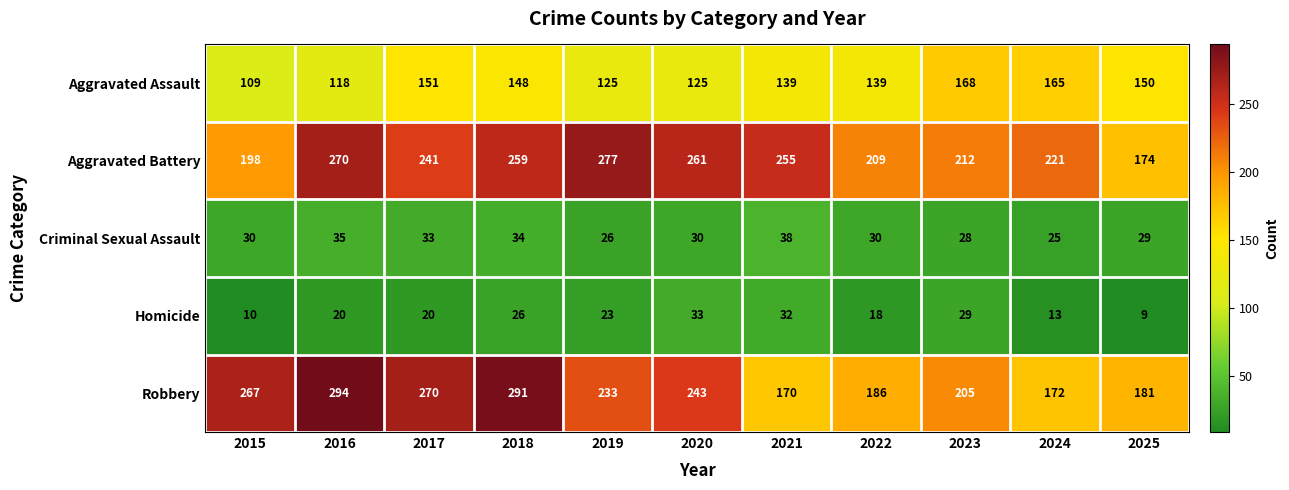

The value of Aggravated Assault at 2017 is 45. True or false?

False